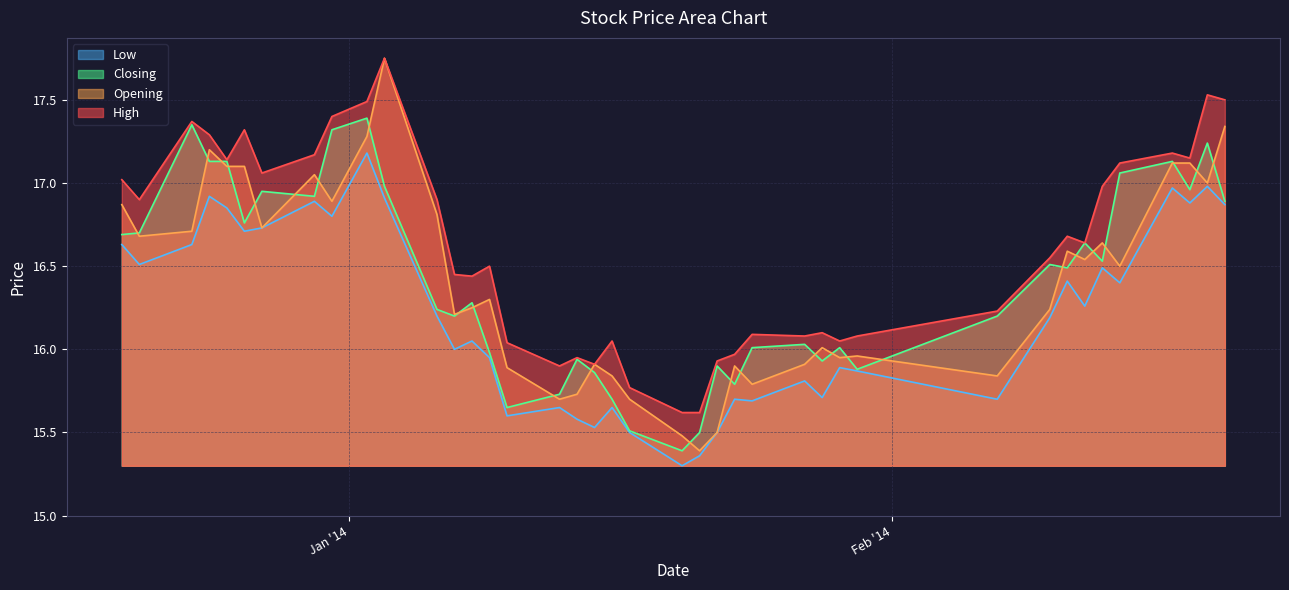

What is the sum of all High values?

664.9